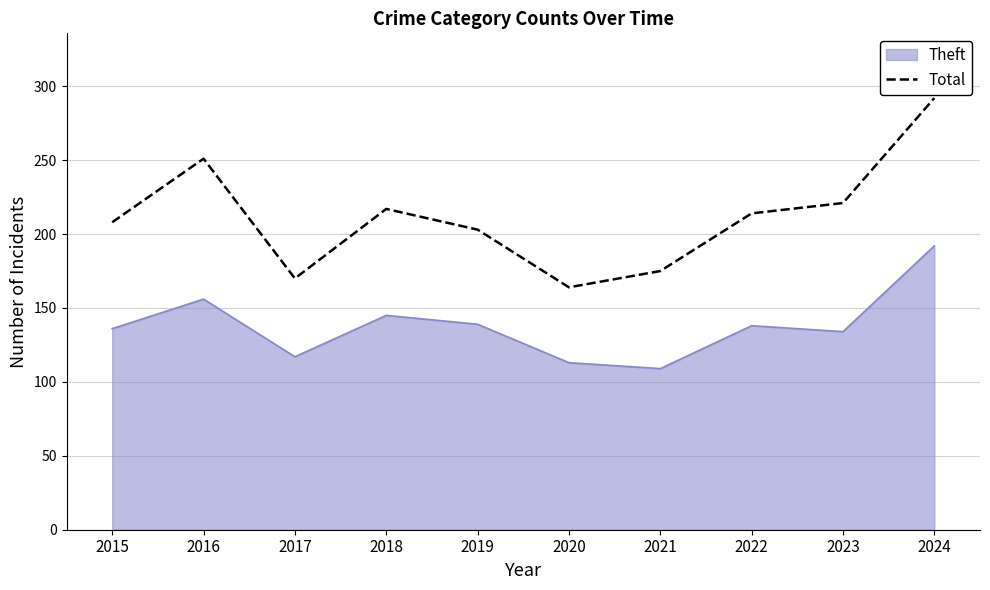

How many lines are shown in the chart?

2